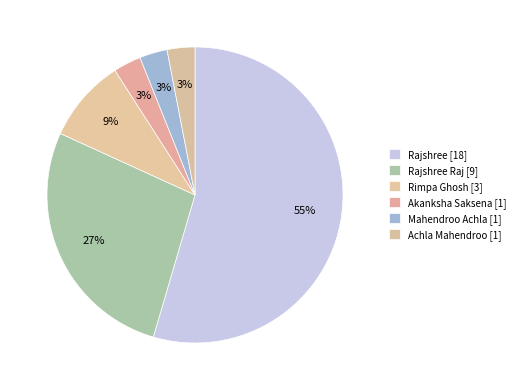

How many segments does this pie chart have?

6